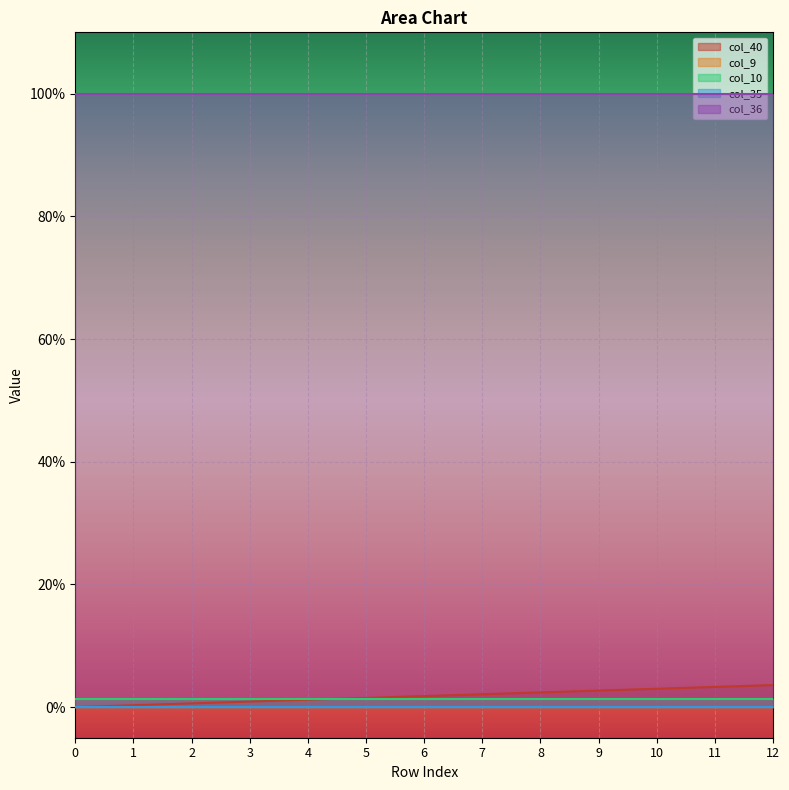

True or false: col_40 and col_36 intersect in this chart.

False